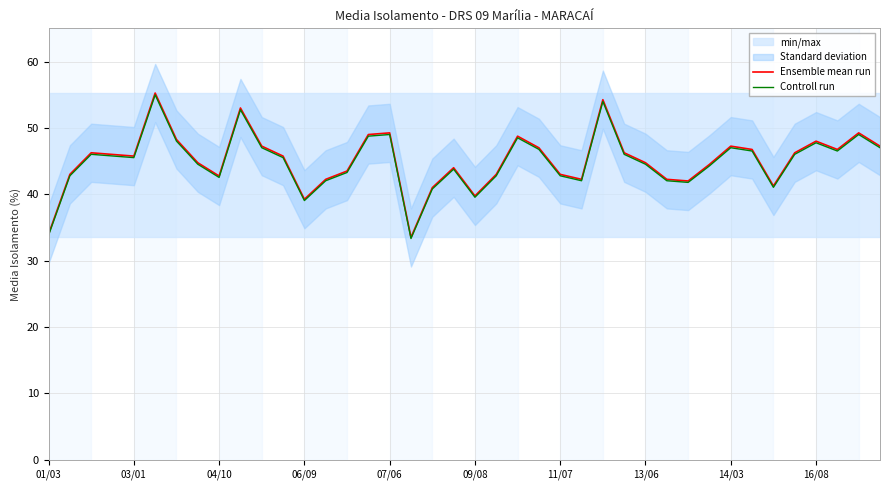

What is the value of the Controll run point at the 7th from the left?

48.0